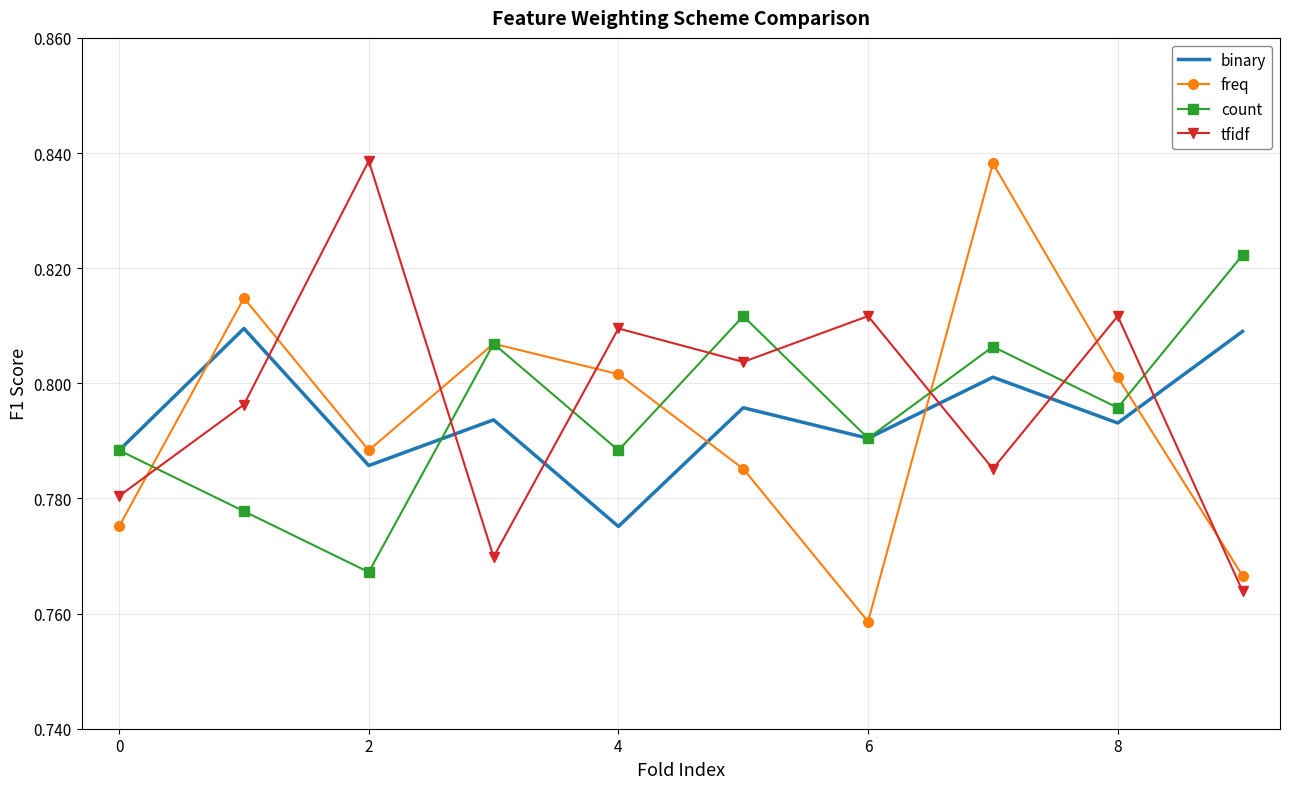

Count the tfidf values in the range 0 to 1.

10